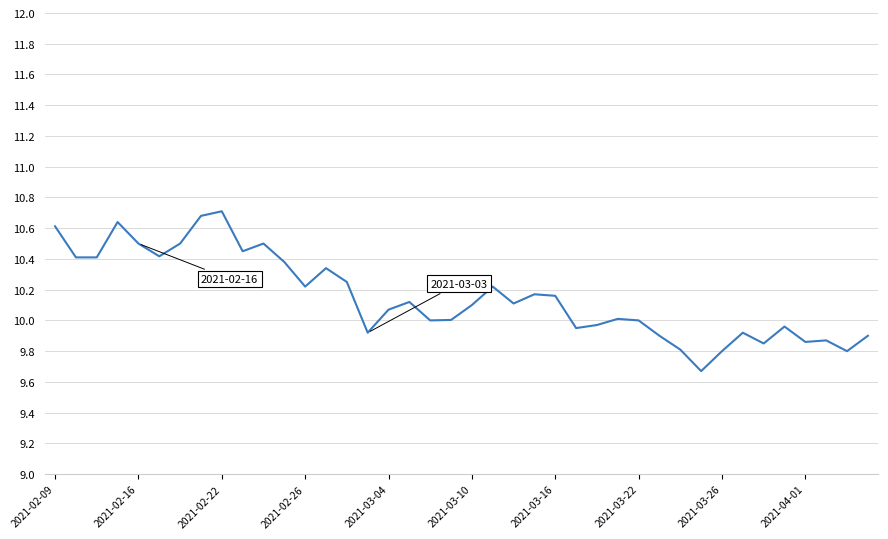

What is the minimum value shown in the chart?

9.7